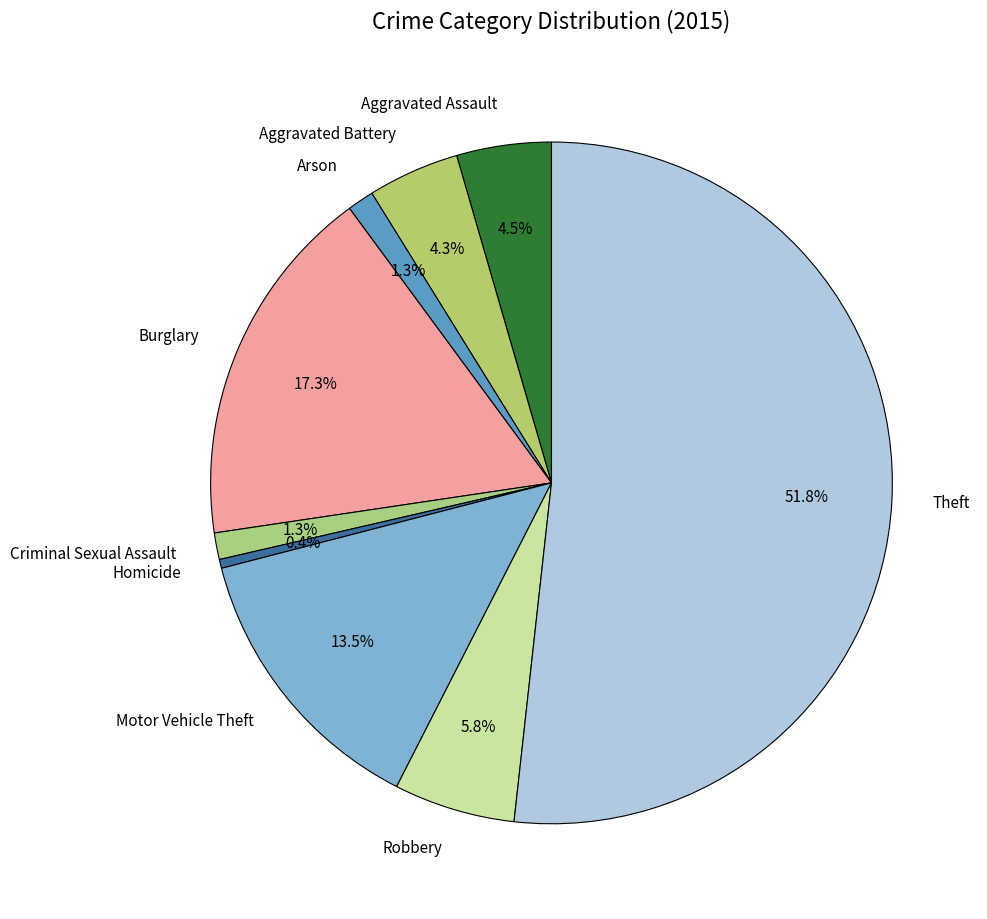

What is the smallest slice in the pie chart?

Homicide